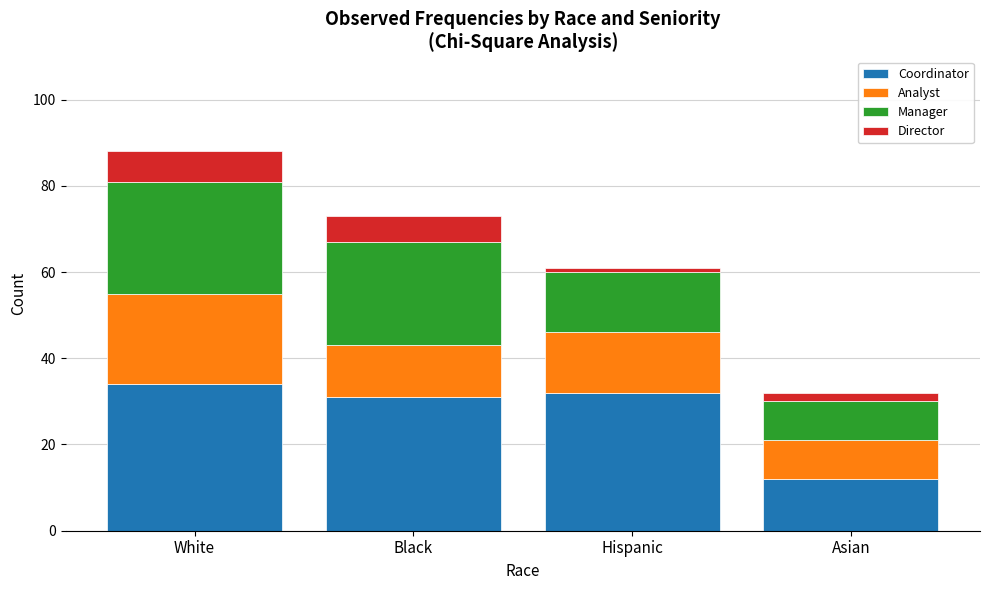

Reading left to right, list the values for the Coordinator series.

34	31	32	12